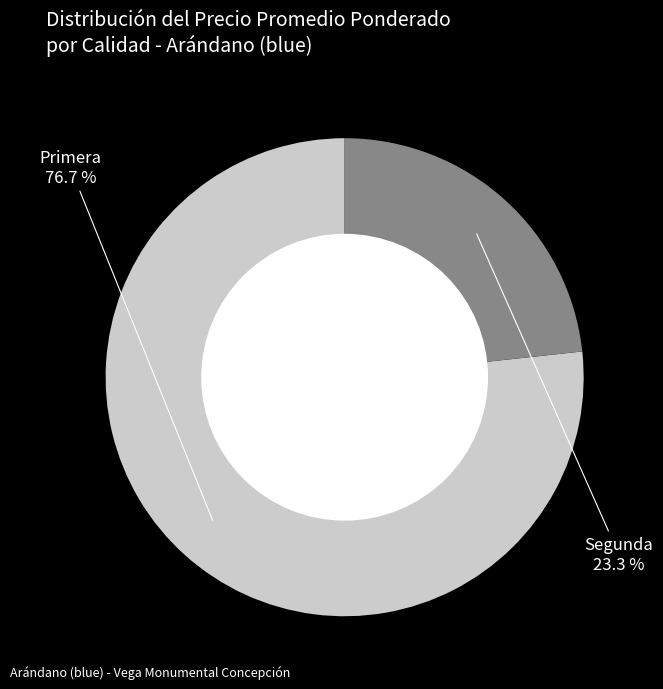

How many segments does this pie chart have?

2